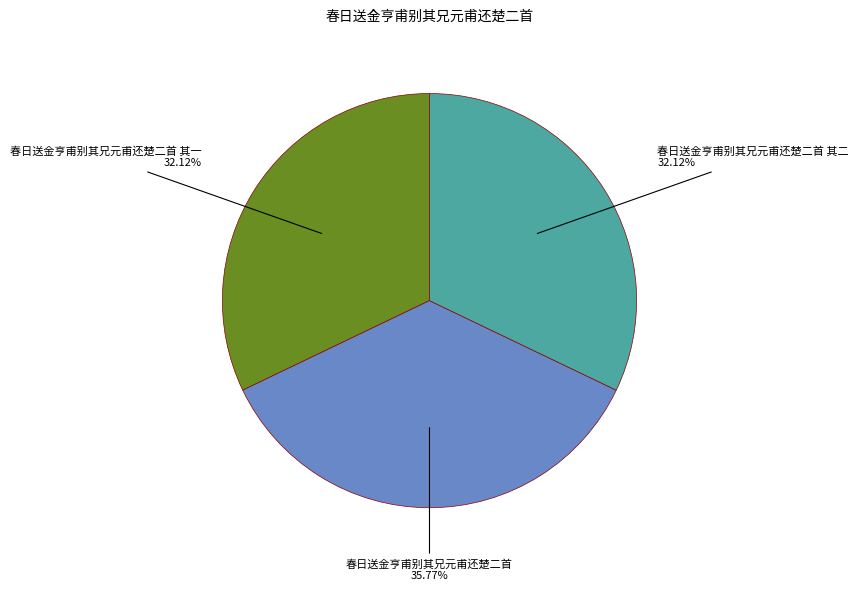

Is there any slice that represents more than half of the pie?

No